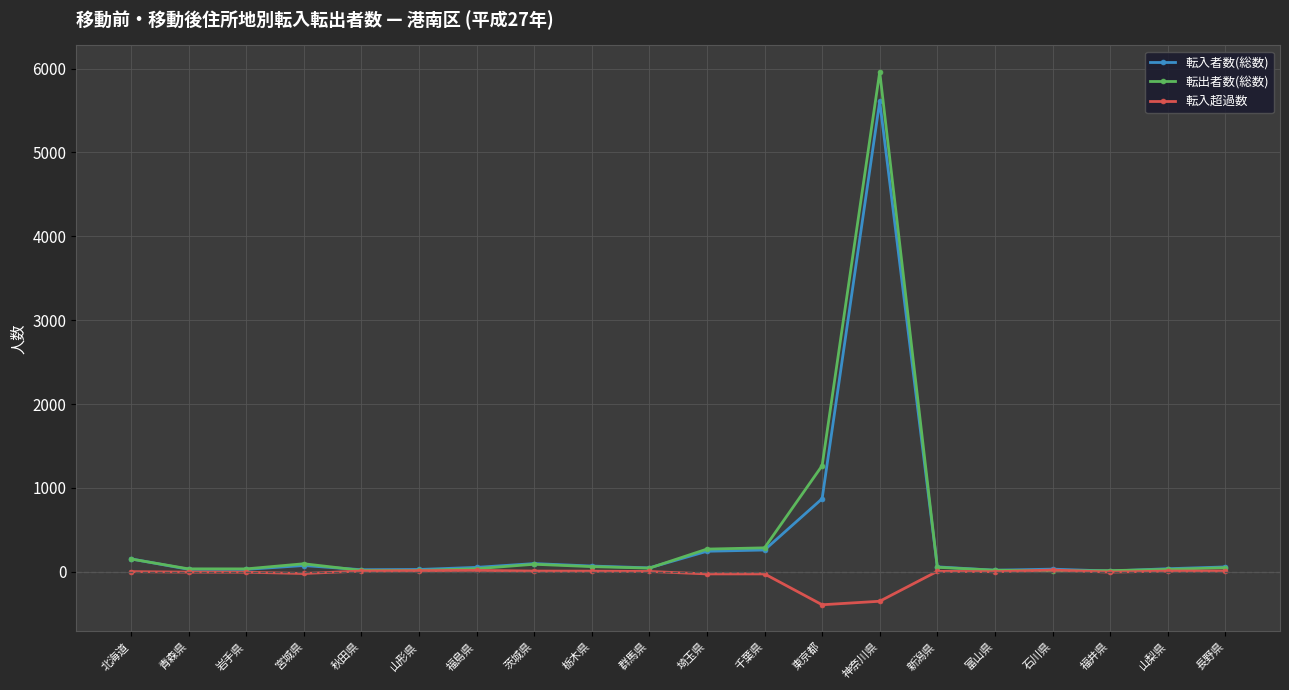

What is the label of the 4th point from the right?

石川県